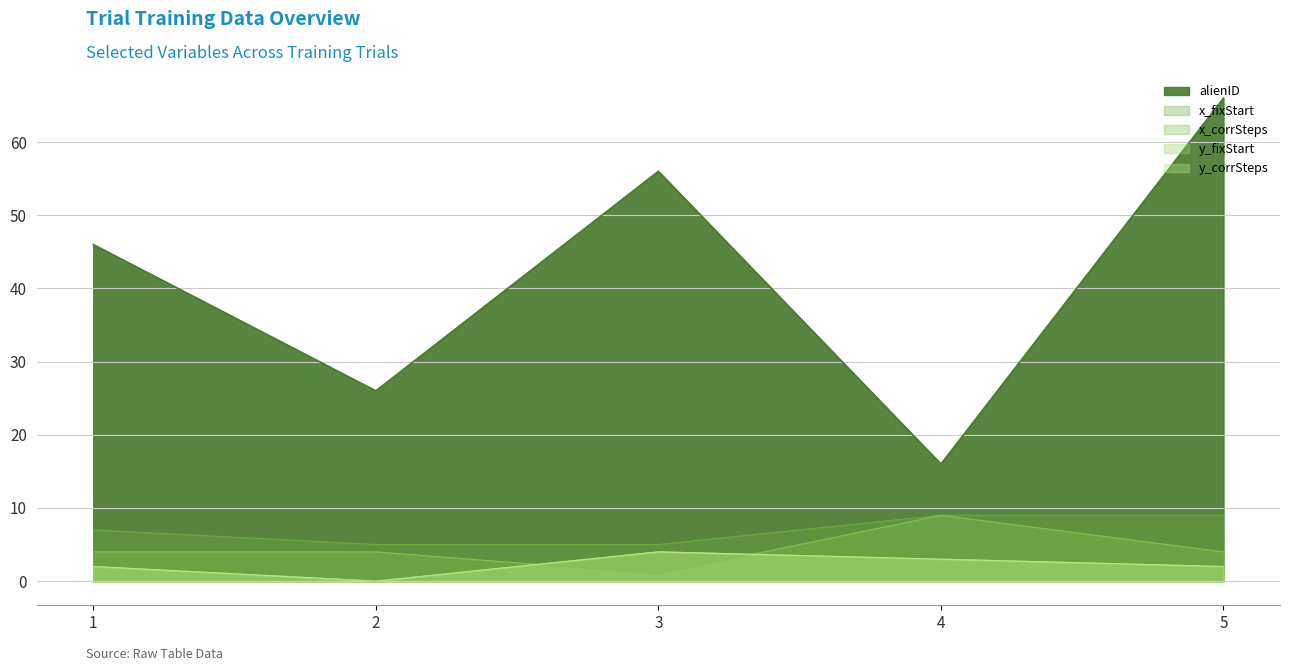

Reading left to right, extract all data points from this chart.

alienID: 46	26	56	16	66
y_fixStart: 2	0	4	3	2
y_corrSteps: 2	0	4	3	2
x_fixStart: 7	5	5	9	9
x_corrSteps: 4	4	1	9	4